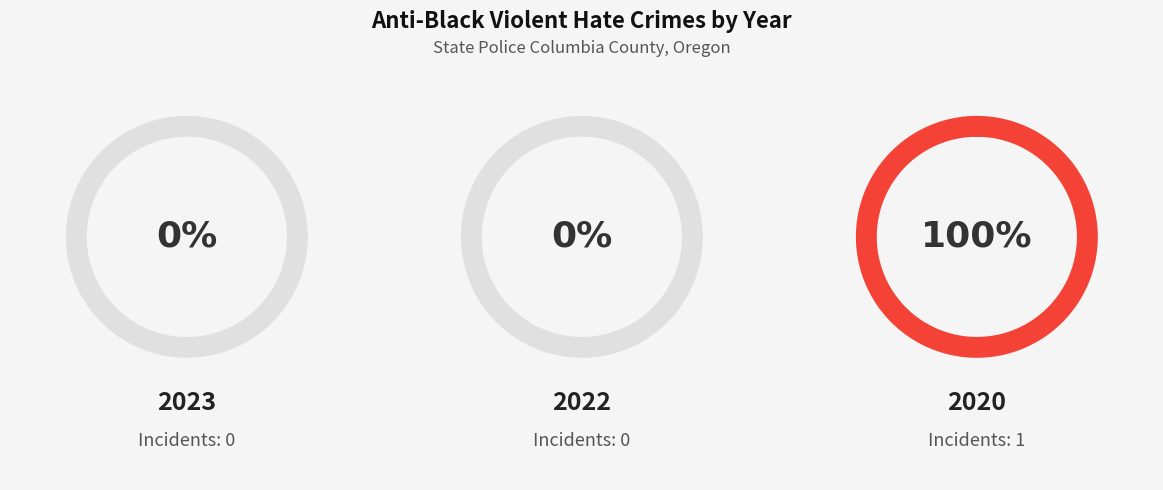

How many slices are in this pie chart?

3